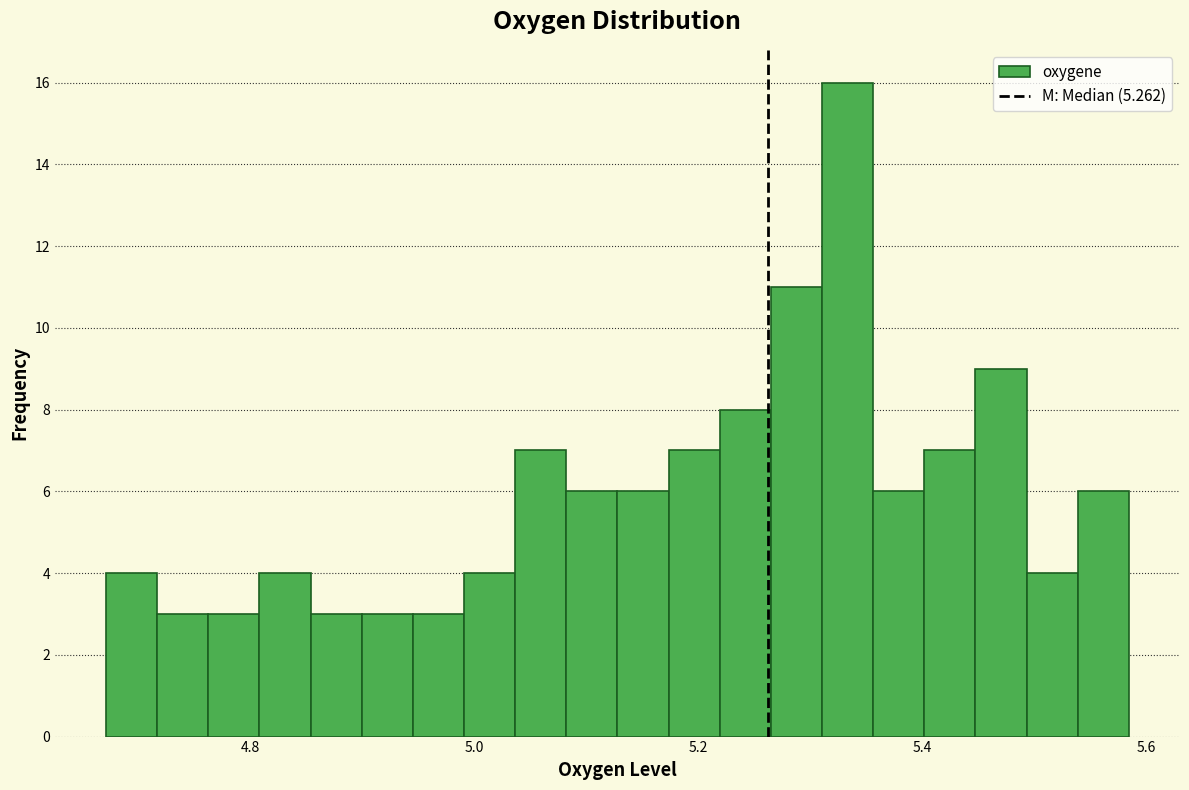

Read against the x-axis, roughly where is the centre of the tallest bar?

5.34